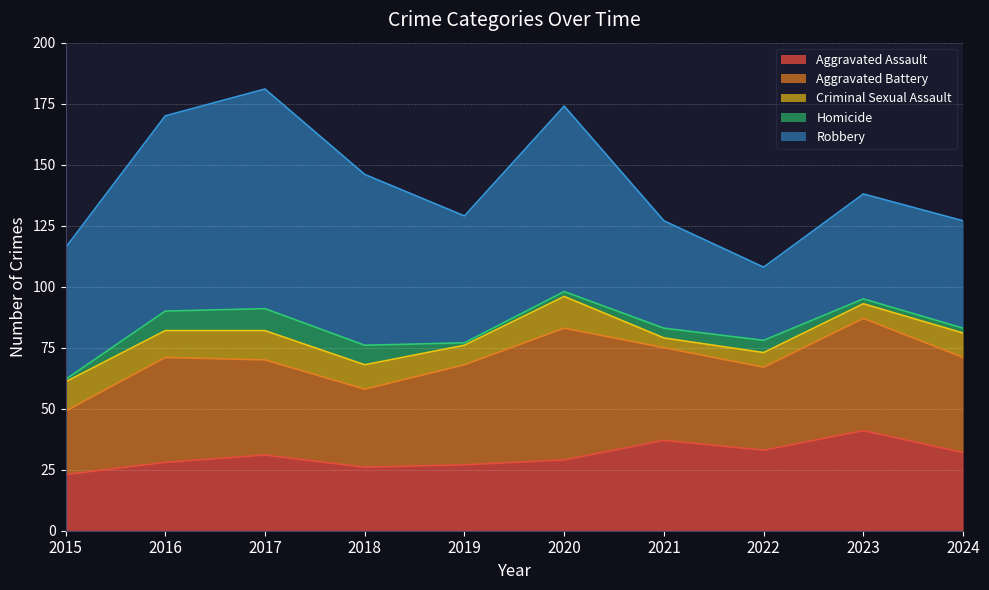

What is the value of the Robbery point at the 4th from the left?

70